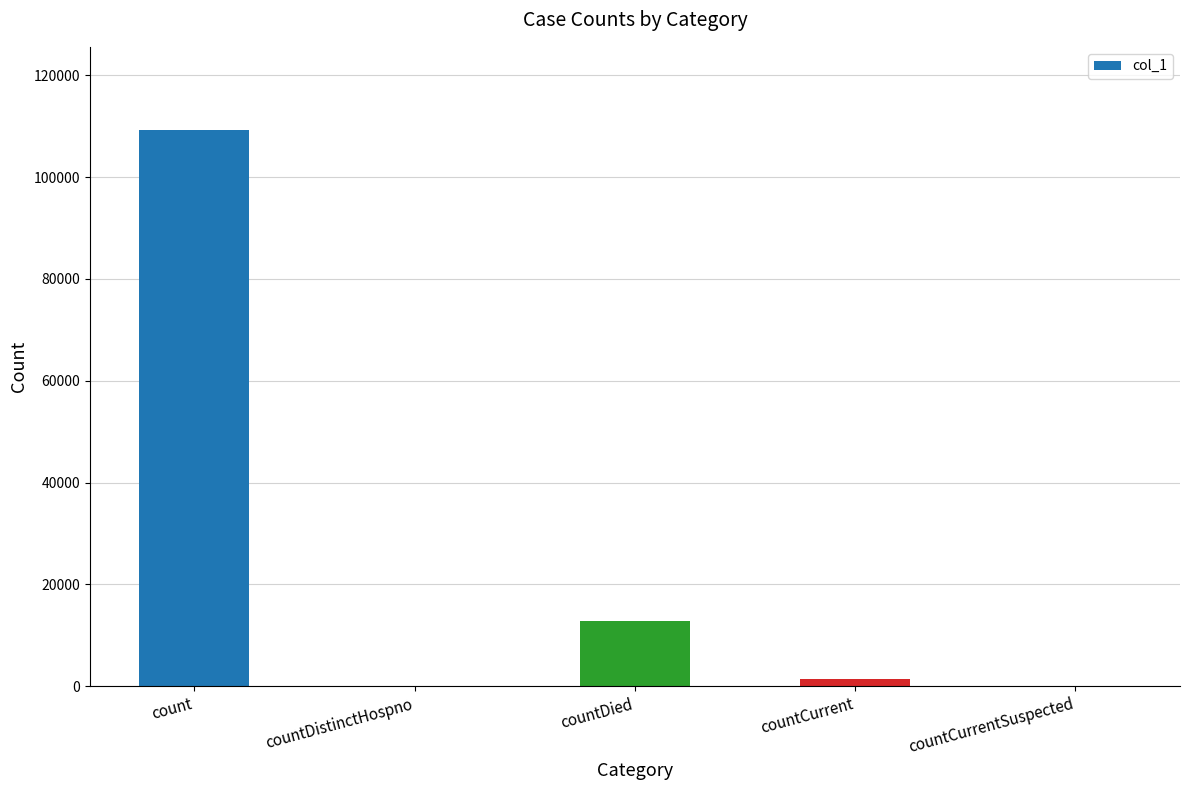

Where is the data nearest to the value 54604?

countDied